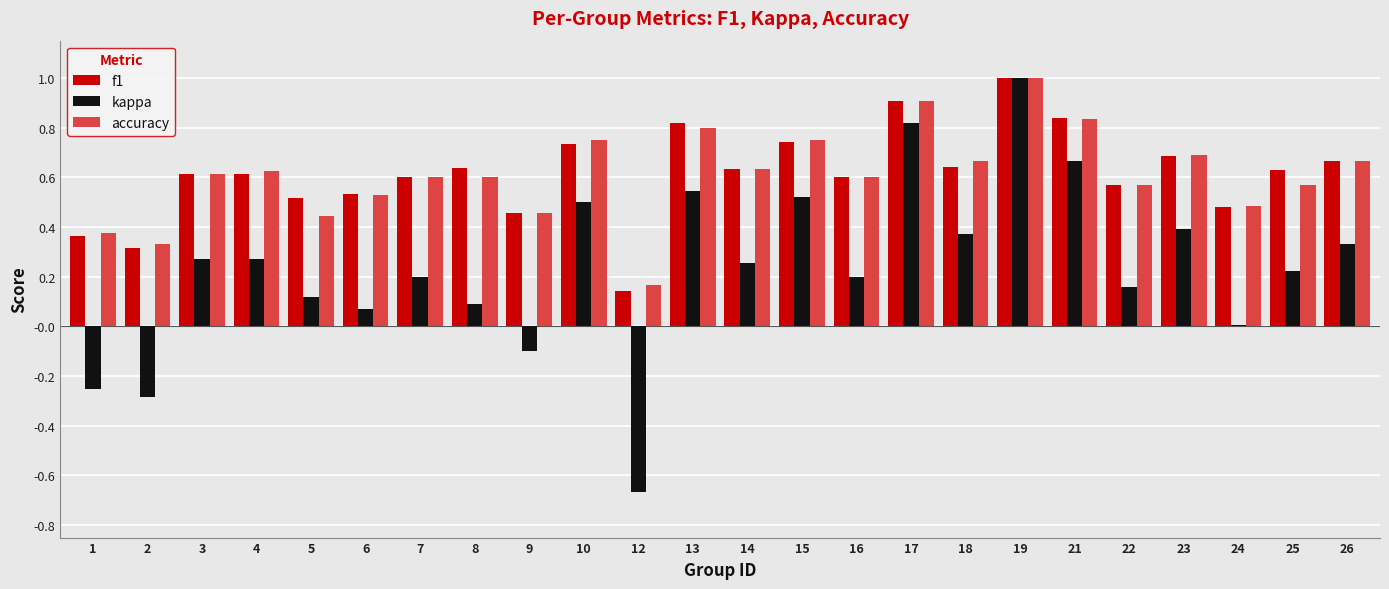

What is the sum of the accuracy values at 3 and 1?

1.0